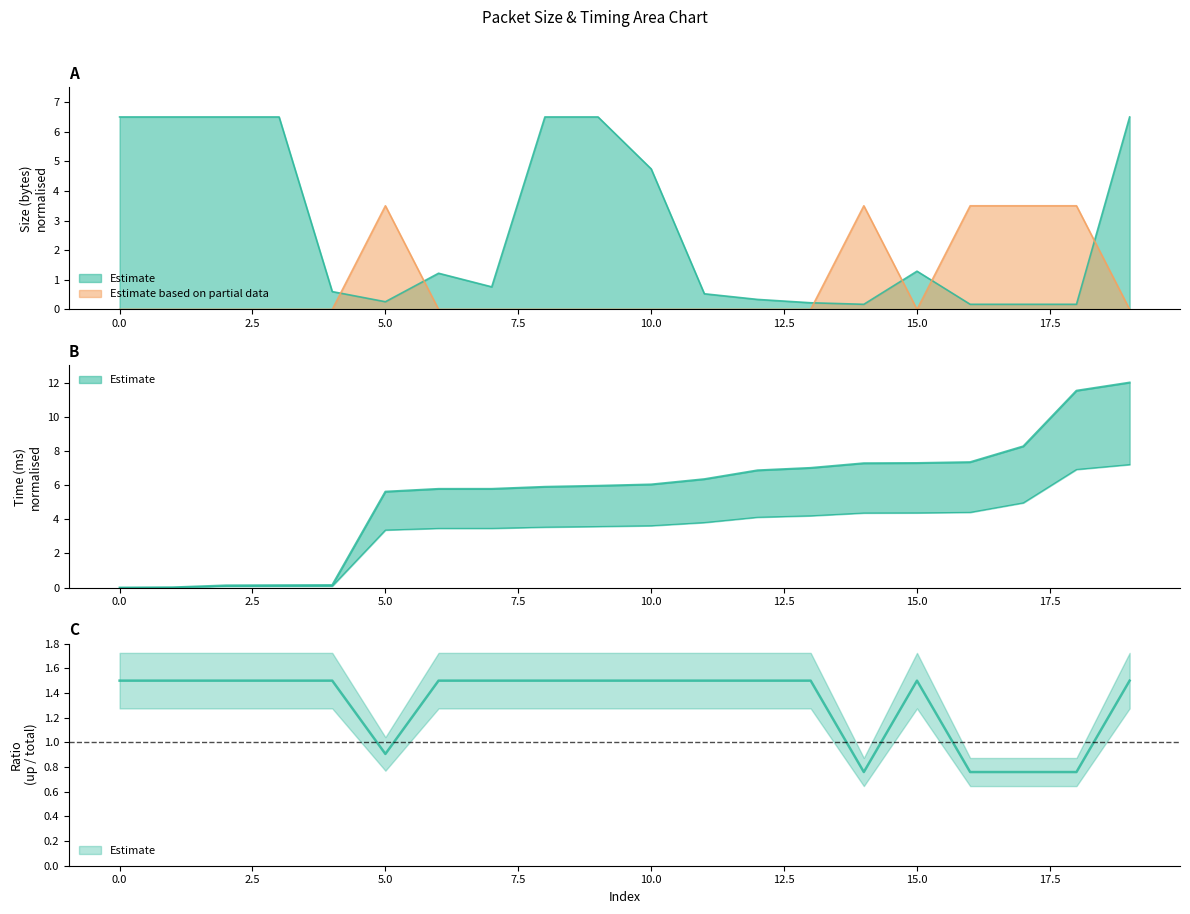

Between which two adjacent categories do time_scaled and size_up first intersect?

4 and 5